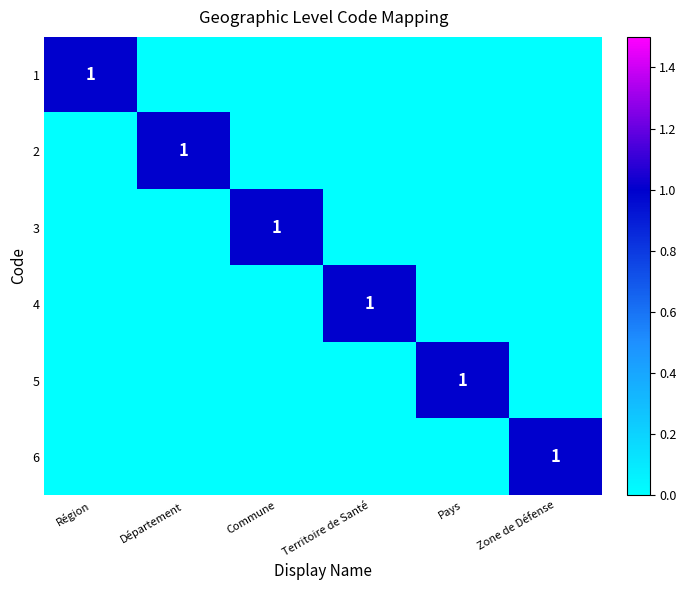

Is the value of 6 at Région greater than the value of 2 at Pays?

No